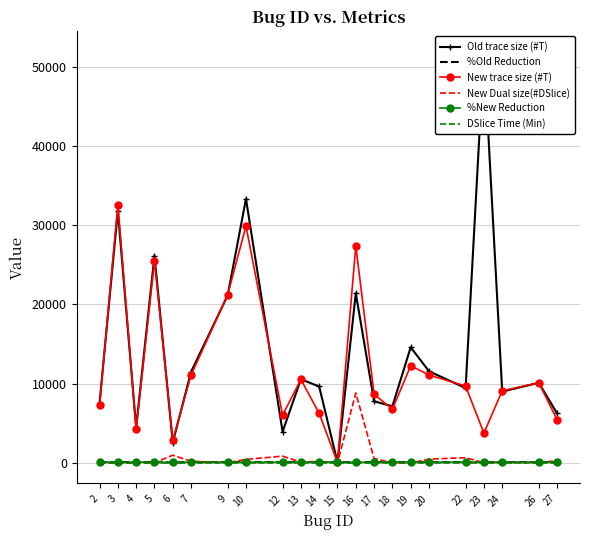

Which series has the largest total across all categories?

Old trace size (#T)